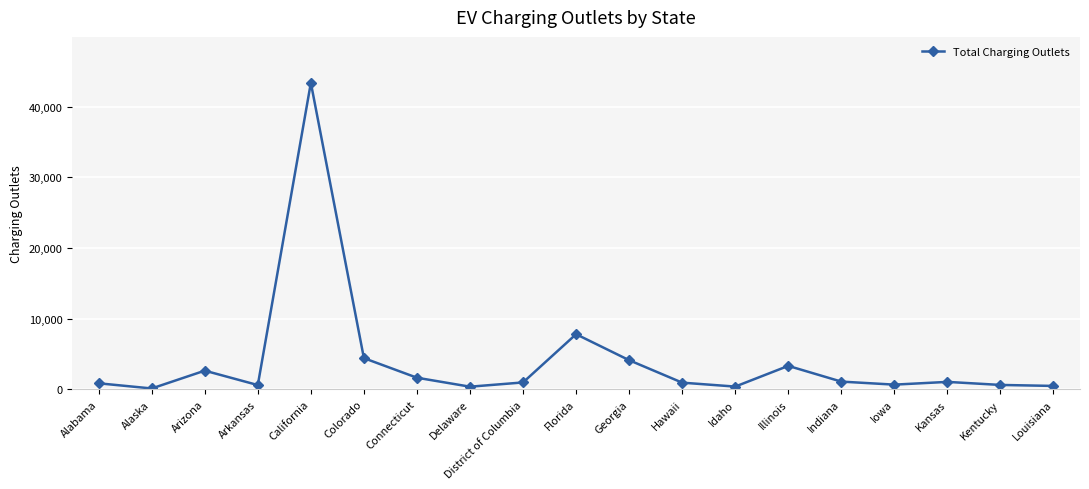

What is the value of the 18th point from the left?

616